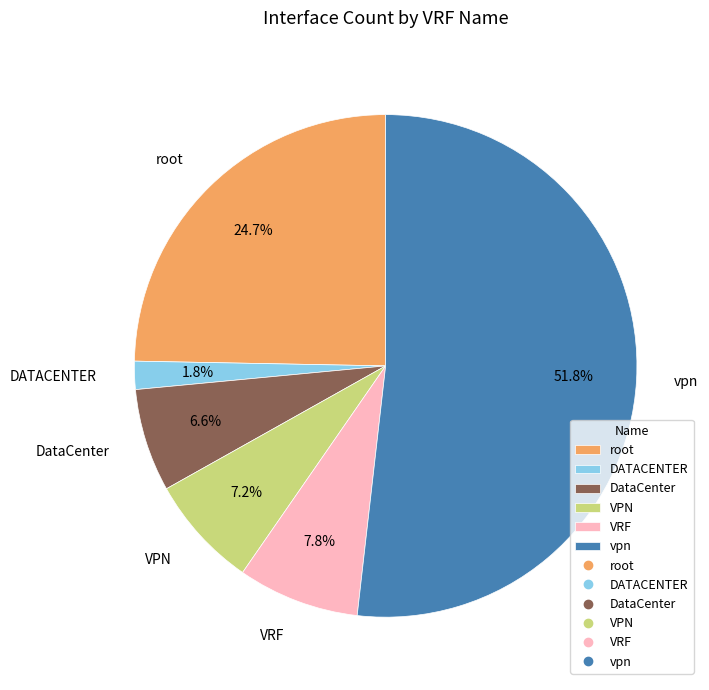

To the nearest percent, what portion does DATACENTER represent?

2%